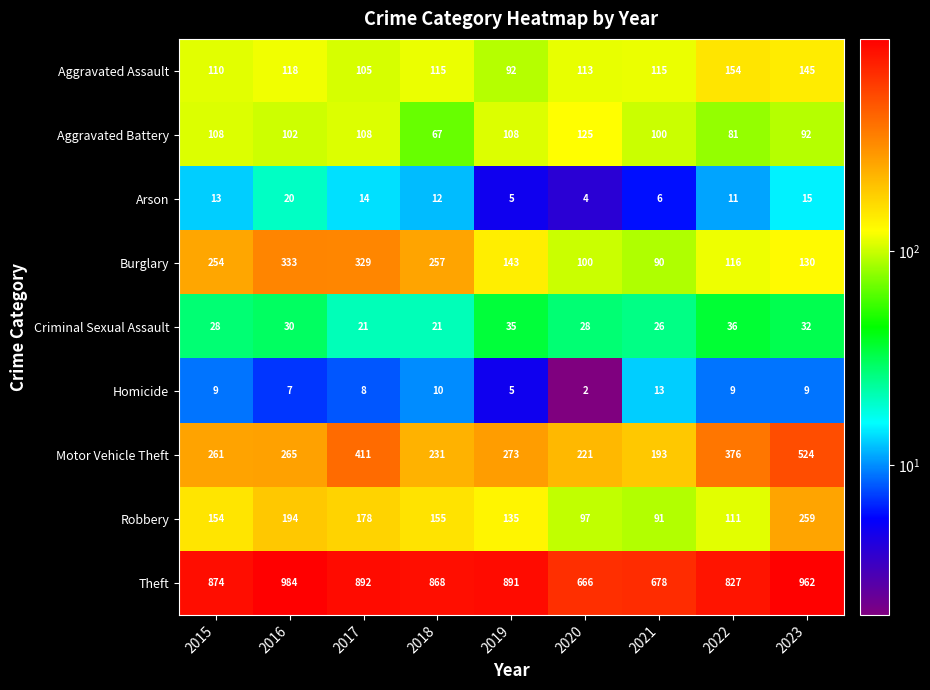

The Homicide series shows 14 at 2015. True or false?

False